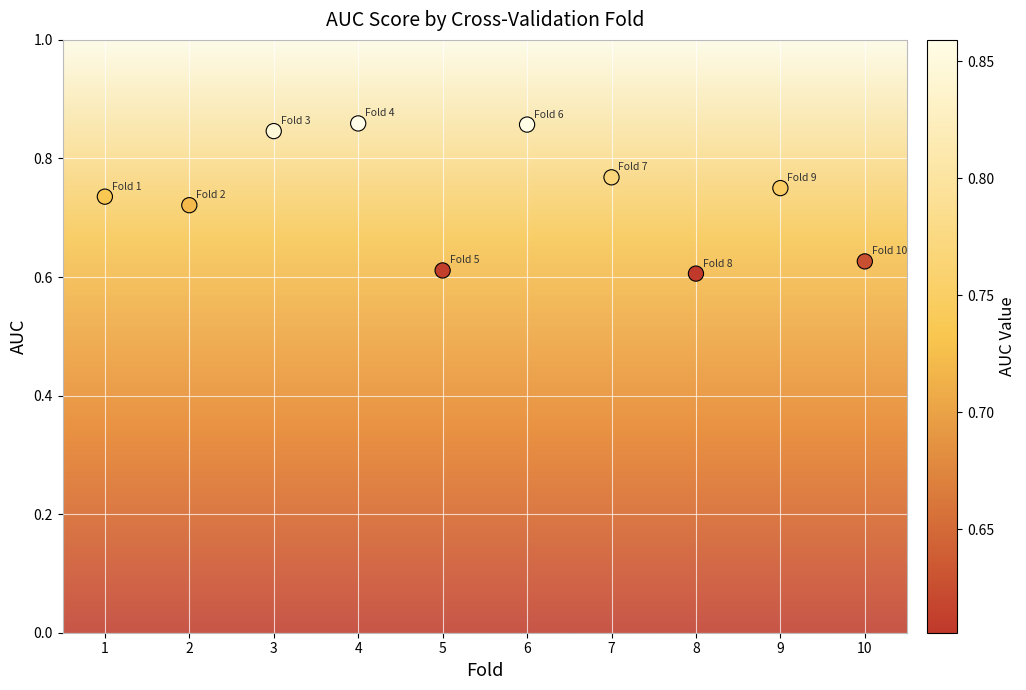

What is the average X value?

5.5